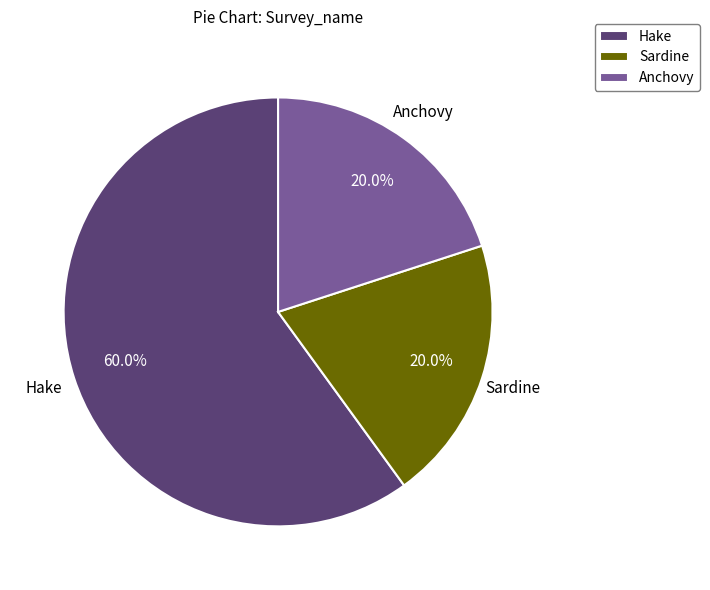

Approximately how many times larger is the value at Hake compared to Sardine?

3.0